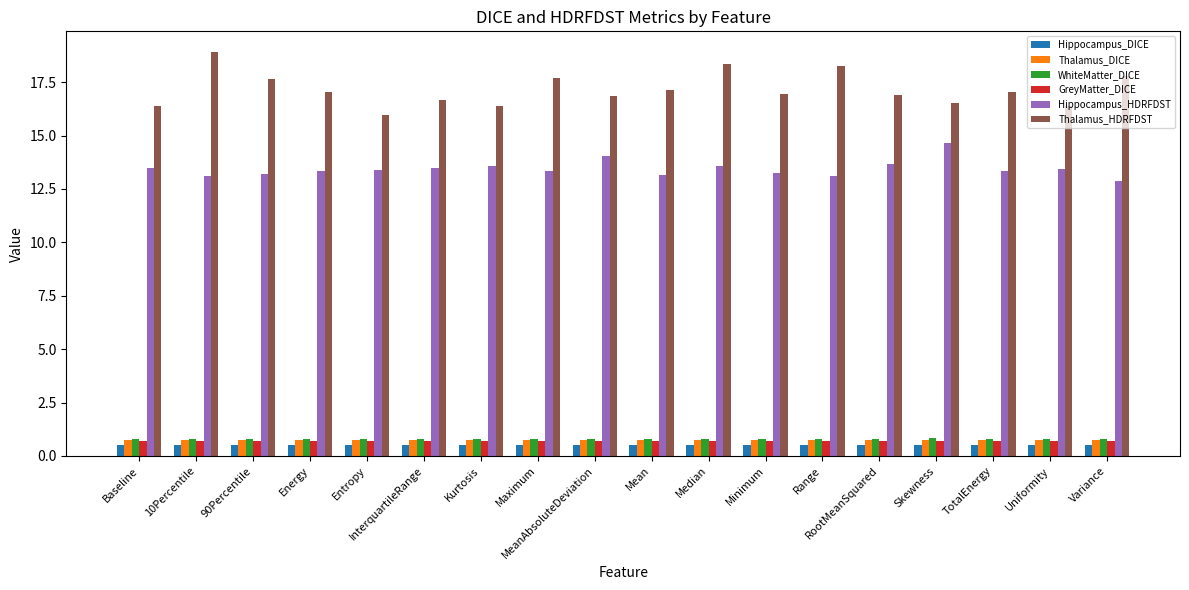

What is the approximate value of WhiteMatter_DICE at Kurtosis?

0.8